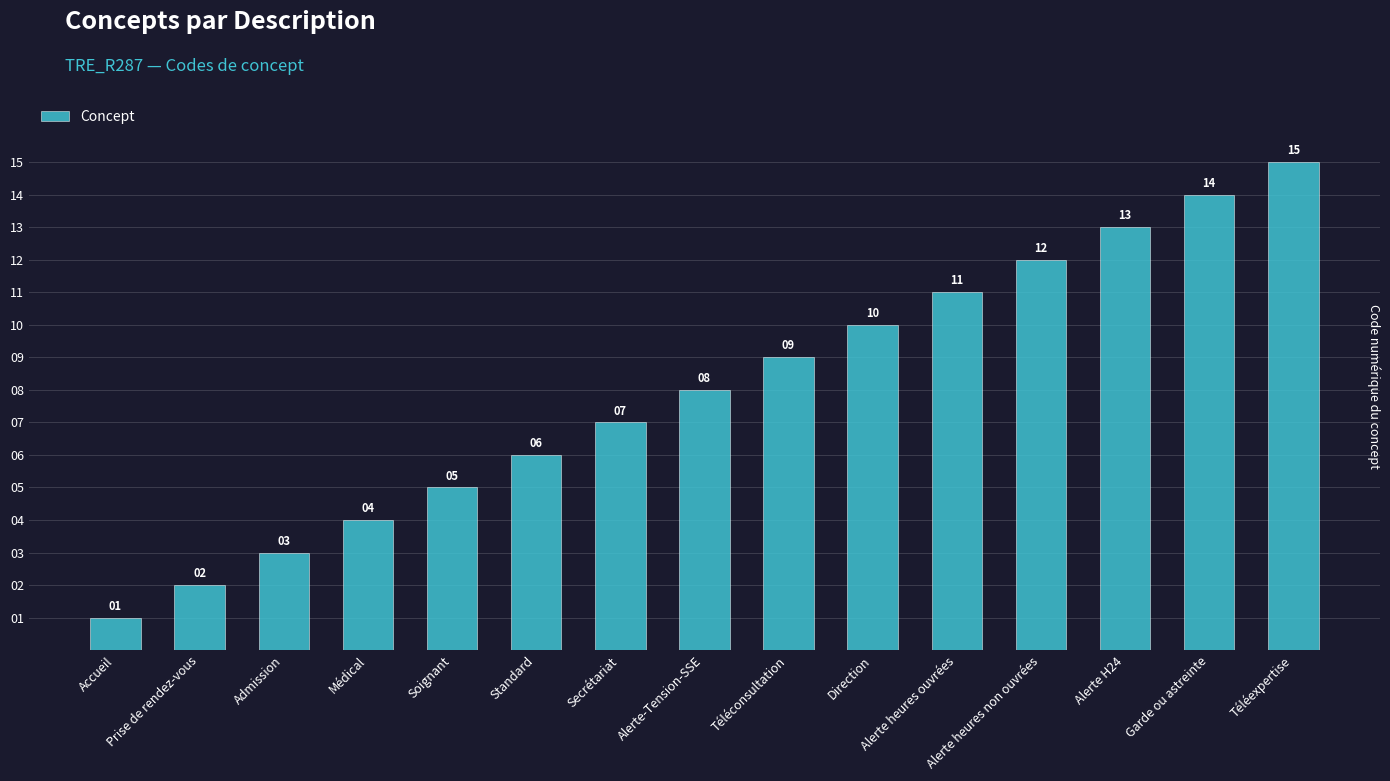

Does the chart contain any negative values?

No